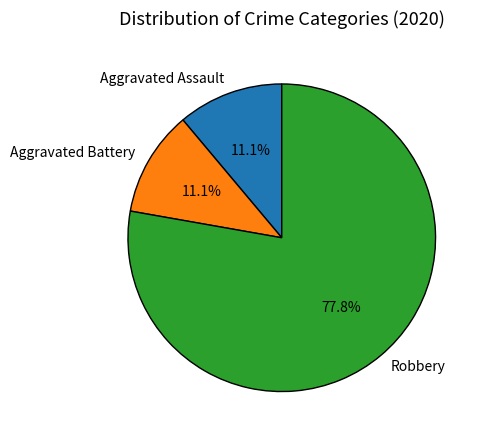

Which category accounts for the majority?

Robbery